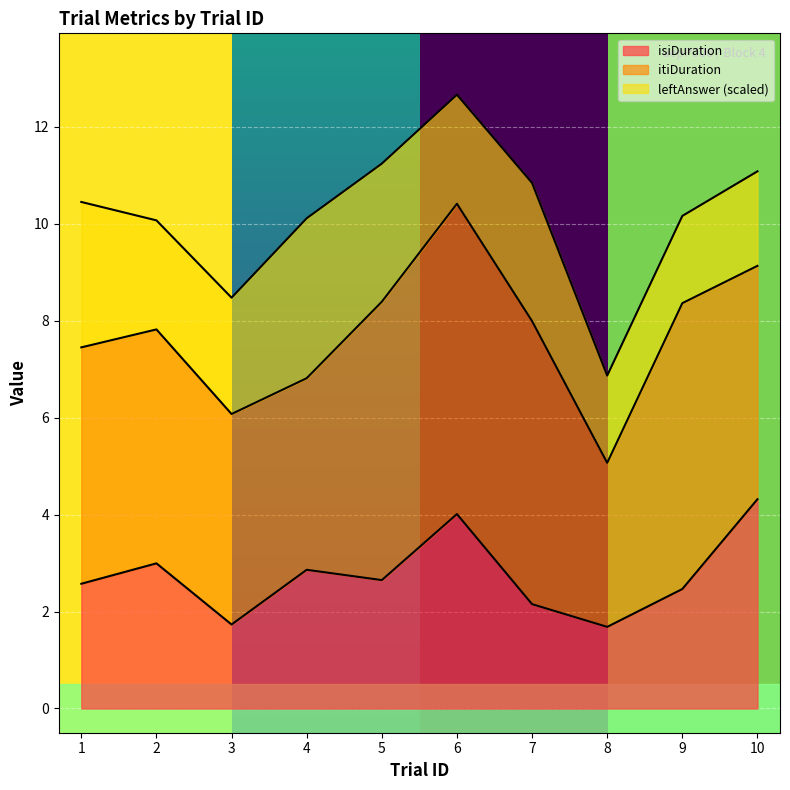

Where does the isiDuration series first go above 2?

1